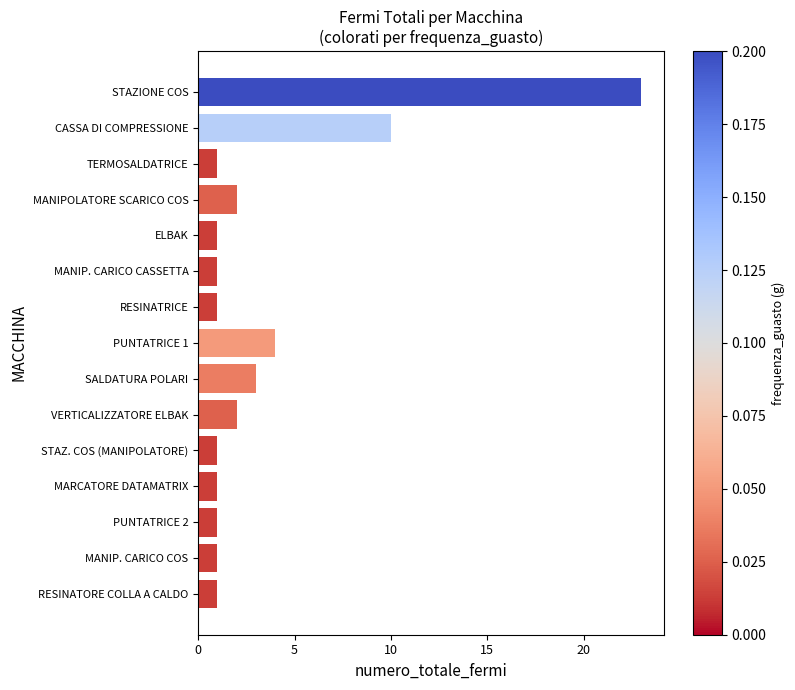

Does the chart contain stacked bars?

No